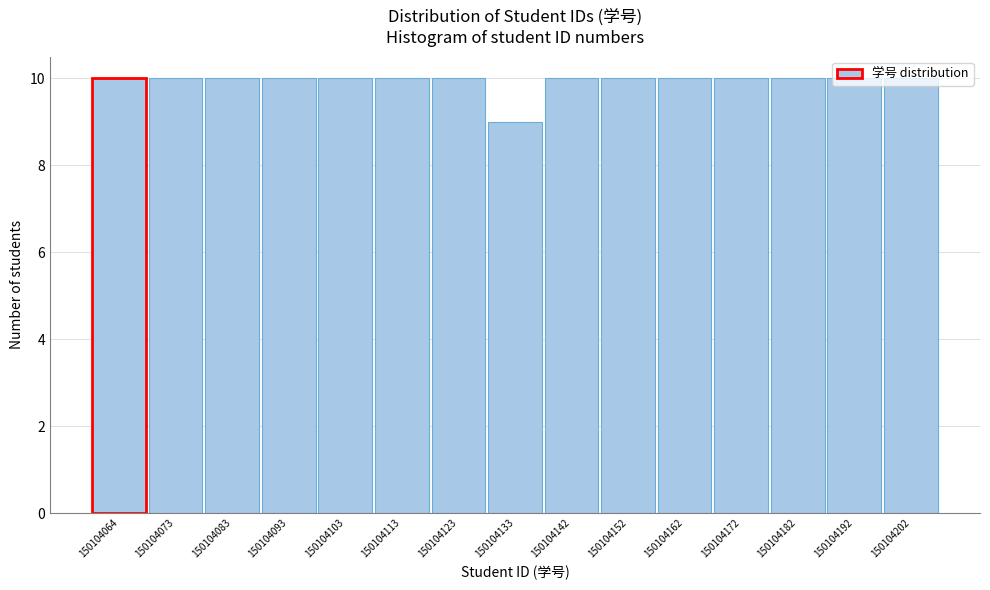

At which category does the chart reach its minimum across all series?

150104133